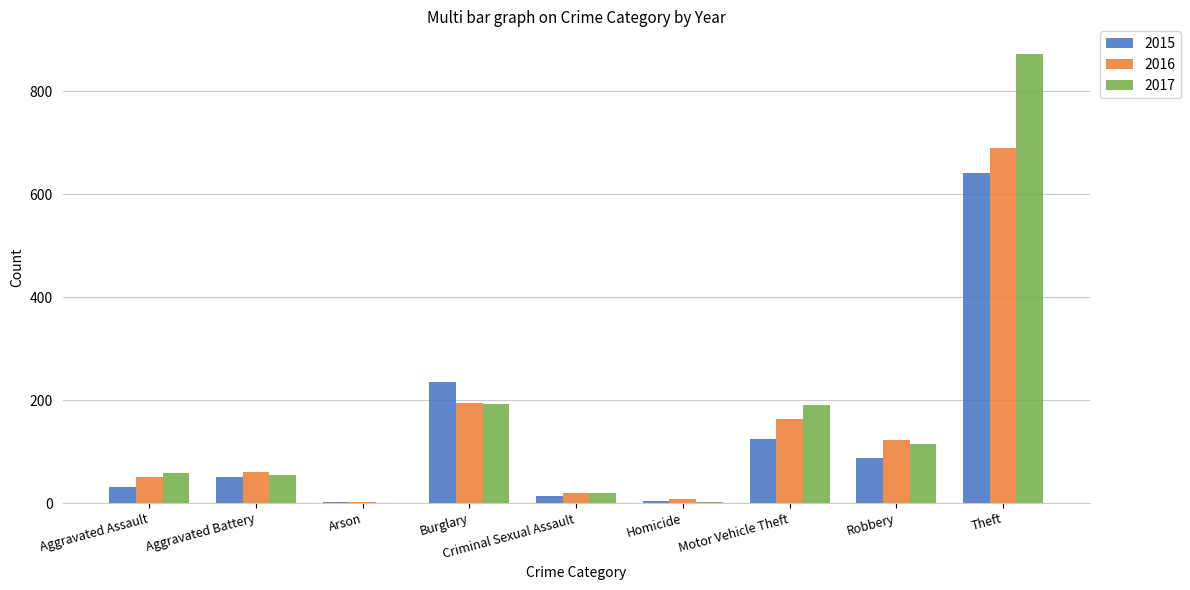

The 2015 series shows 13 at Criminal Sexual Assault. True or false?

True